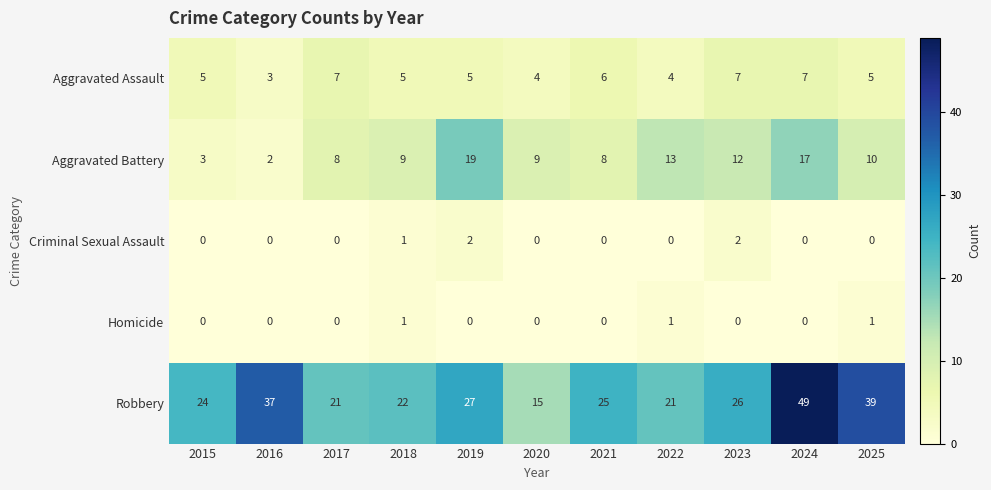

Which category has the highest value across all series?

2024